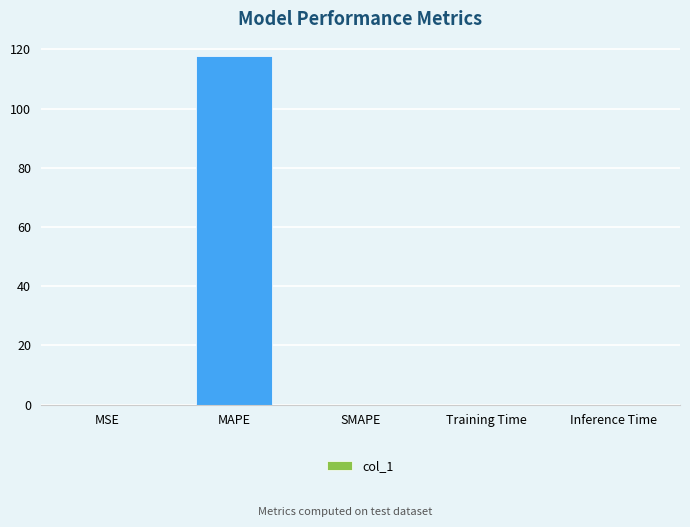

Which has a higher value, MSE or MAPE?

MAPE